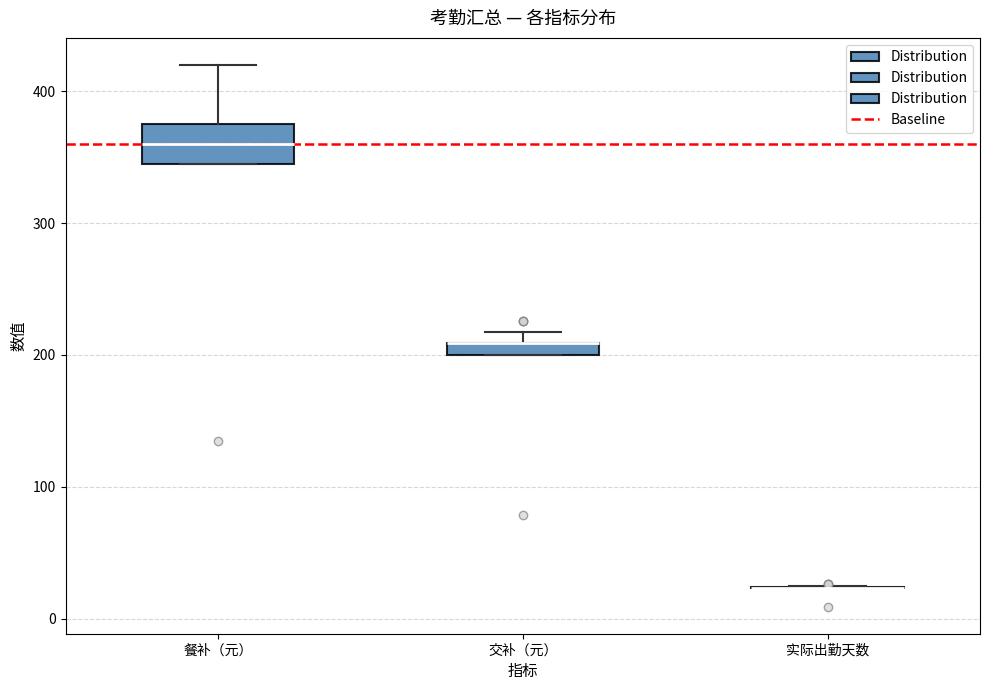

Which box is the tallest, from its lower edge to its upper edge?

餐补（元）